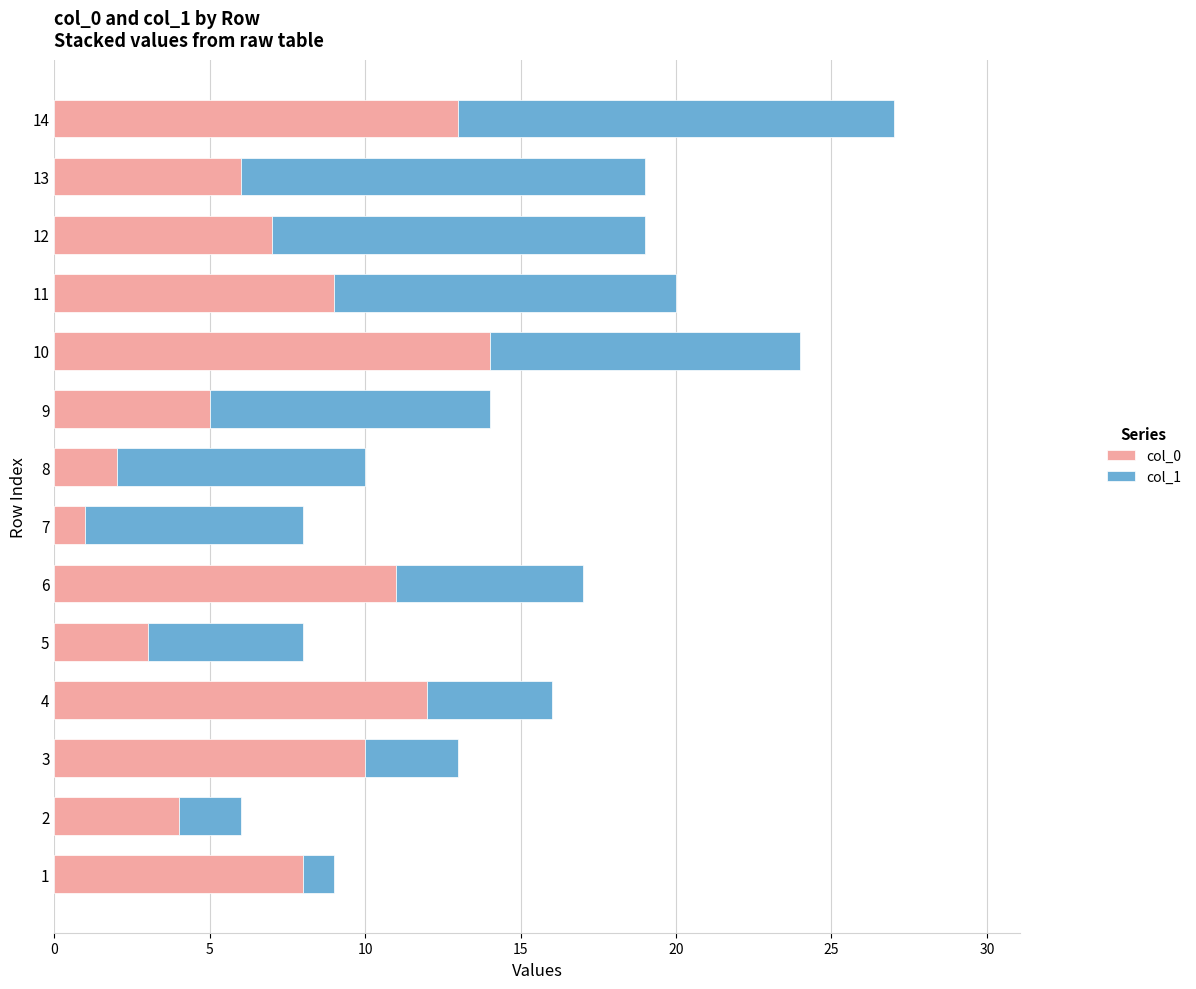

What are all the series names shown in the legend?

col_0, col_1